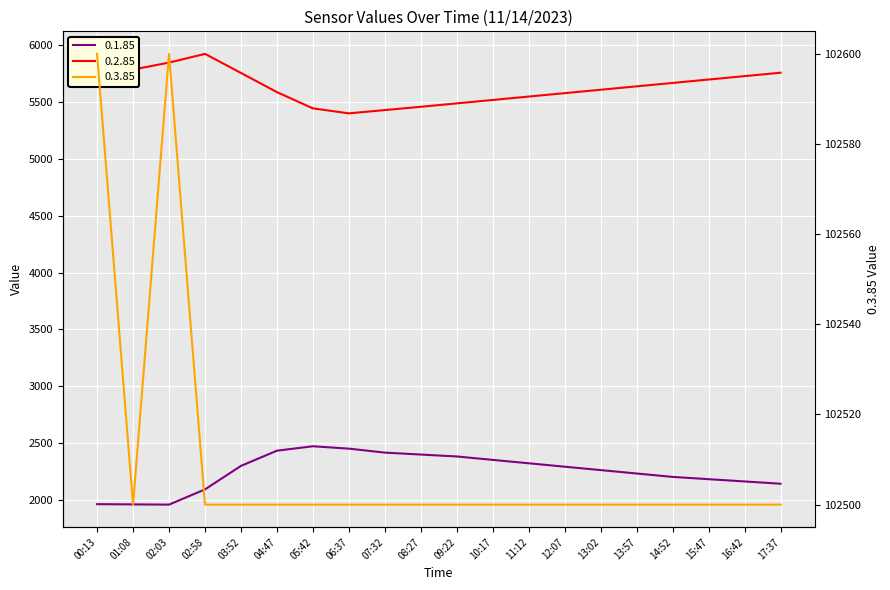

At how many categories does at least one series exceed 34586?

20